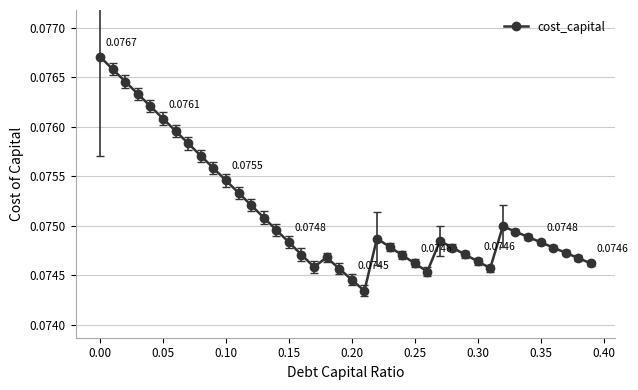

What is the sum of all values?

3.0